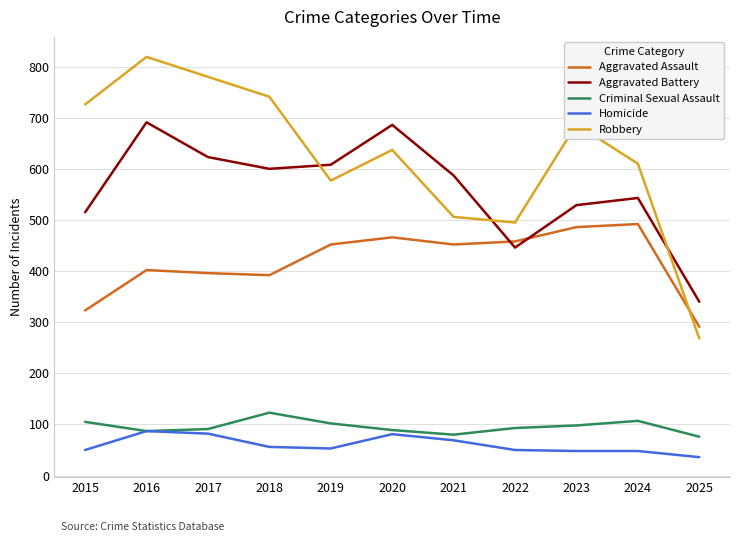

Count the number of data series in this chart.

5